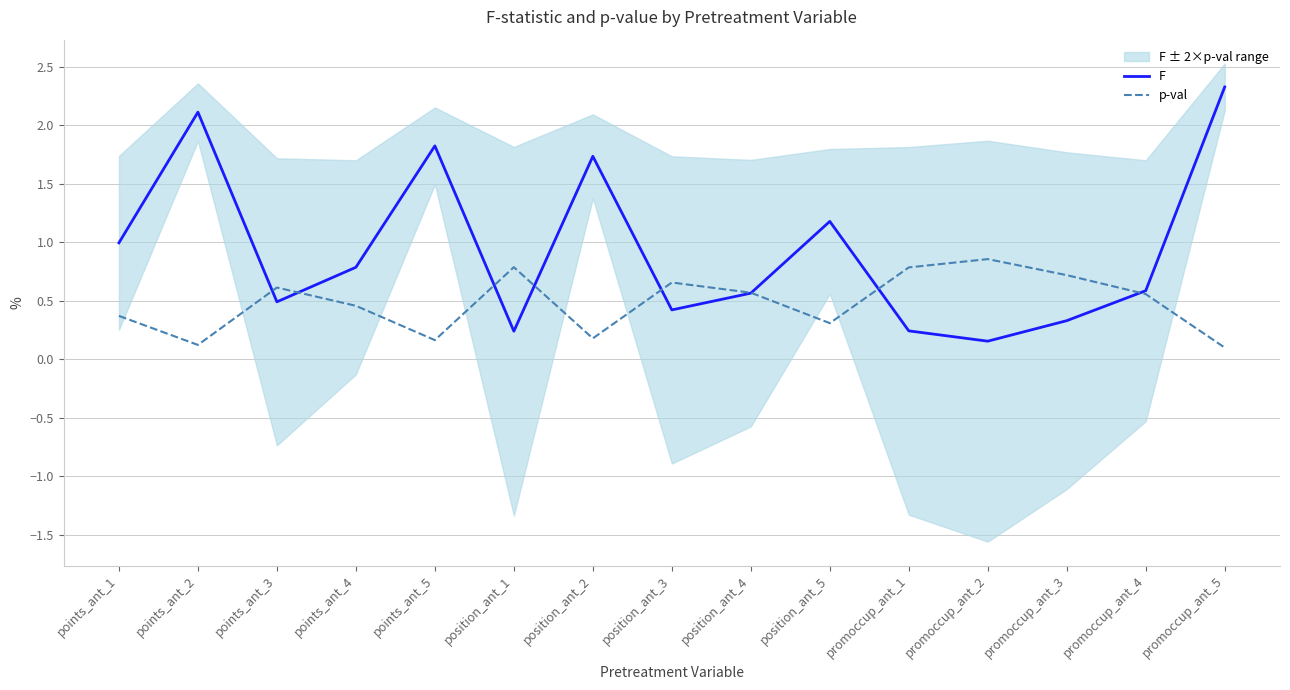

At how many categories does at least one series exceed 1?

5